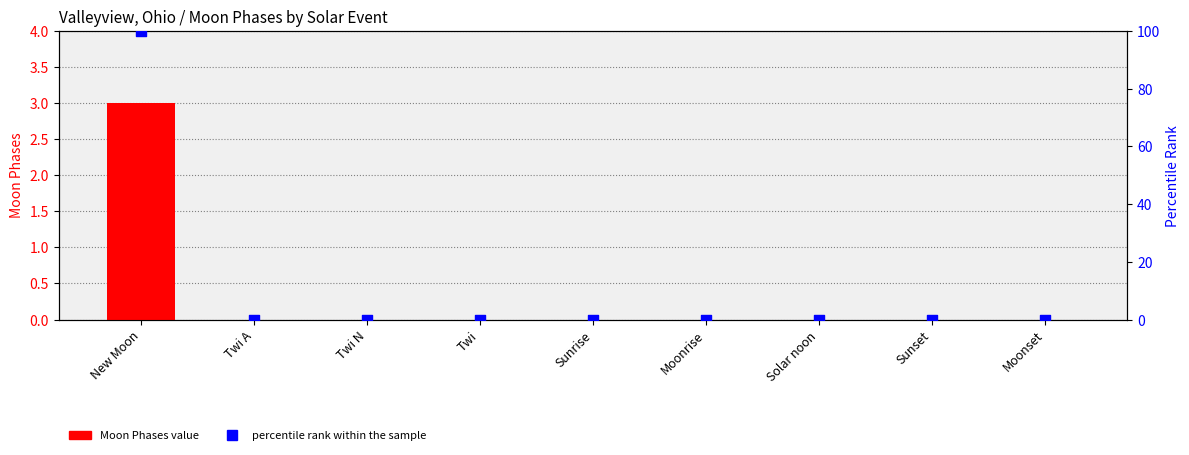

What are all the series names shown in the legend?

Moon Phases value, percentile rank within the sample